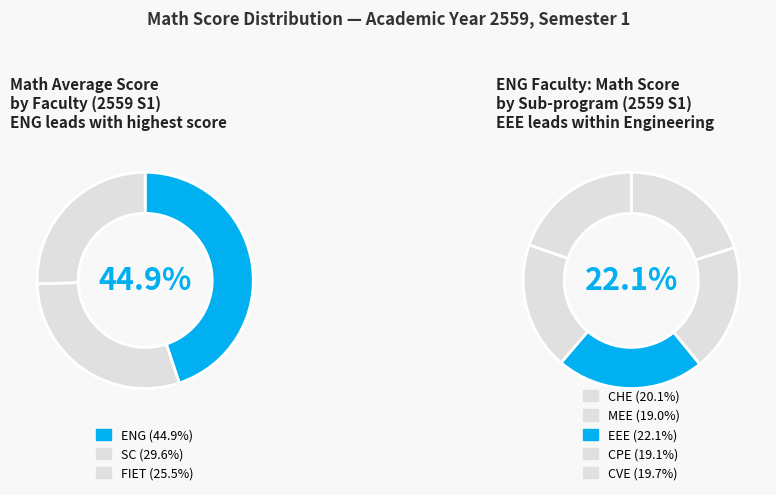

To the nearest percent, what is the difference between the largest and smallest slice percentages?

19%